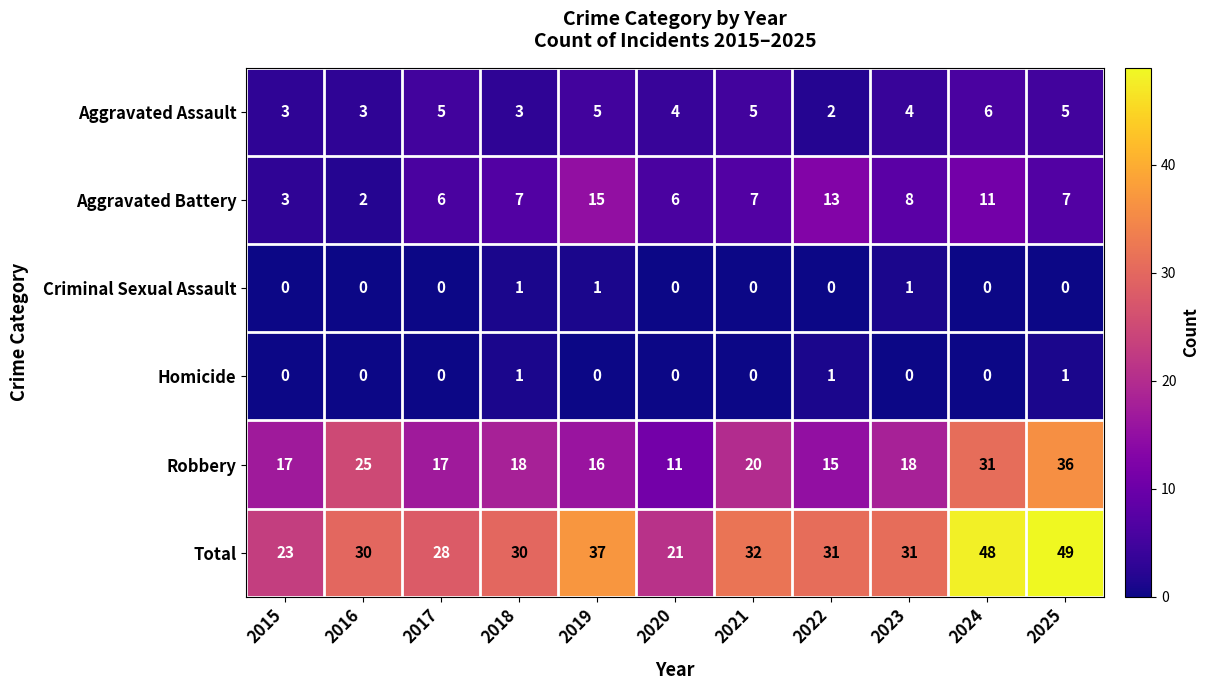

What is the maximum value shown in the chart?

49